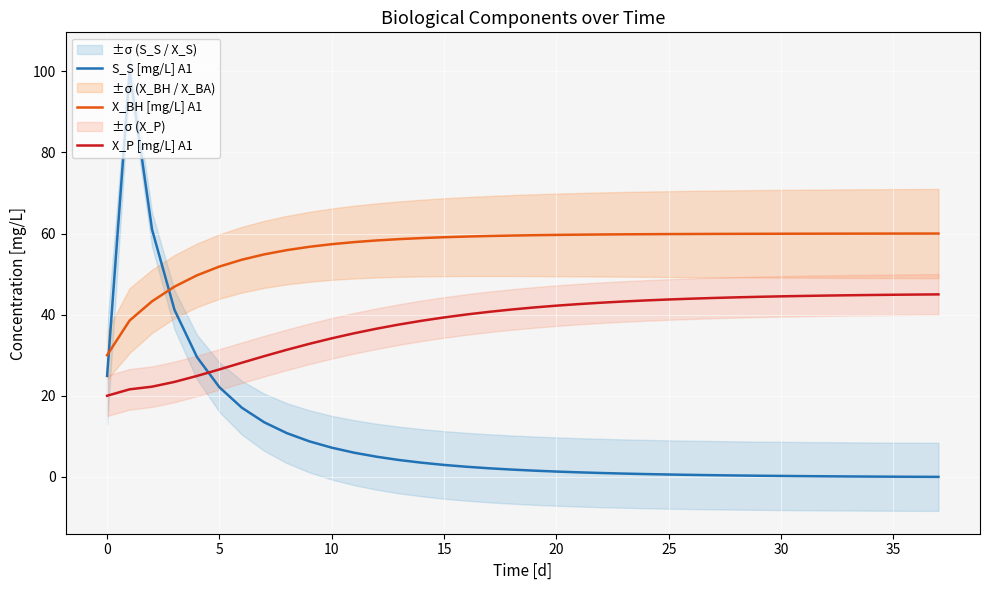

How many categories are shown in the chart?

38